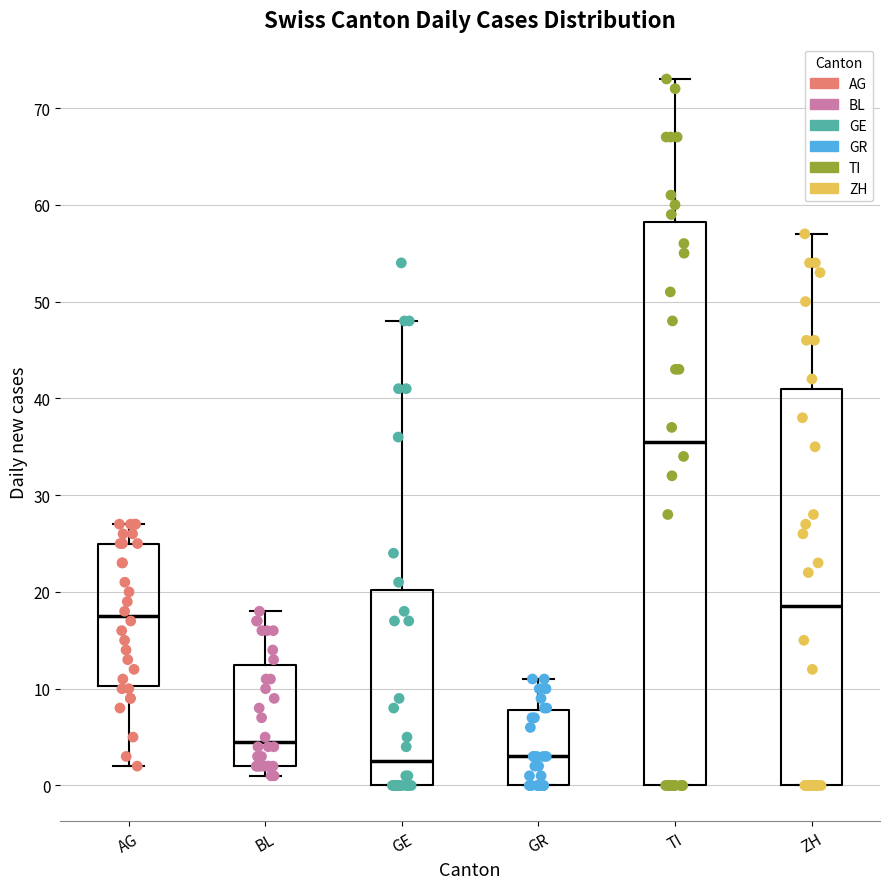

Which box's median line is the highest?

TI